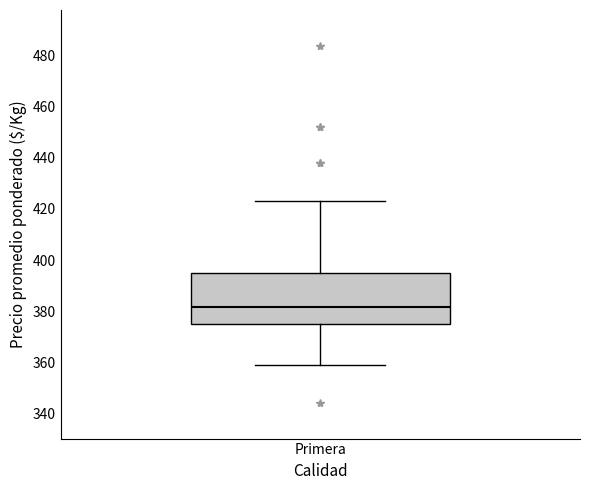

Transcribe this box plot: give where the median line is, the range the box spans, and where the two whiskers end, as read against the y-axis. The values are not printed on the chart, so give them approximately, as read against the axis.

median 382, box 376 to 394, whiskers 360 to 424